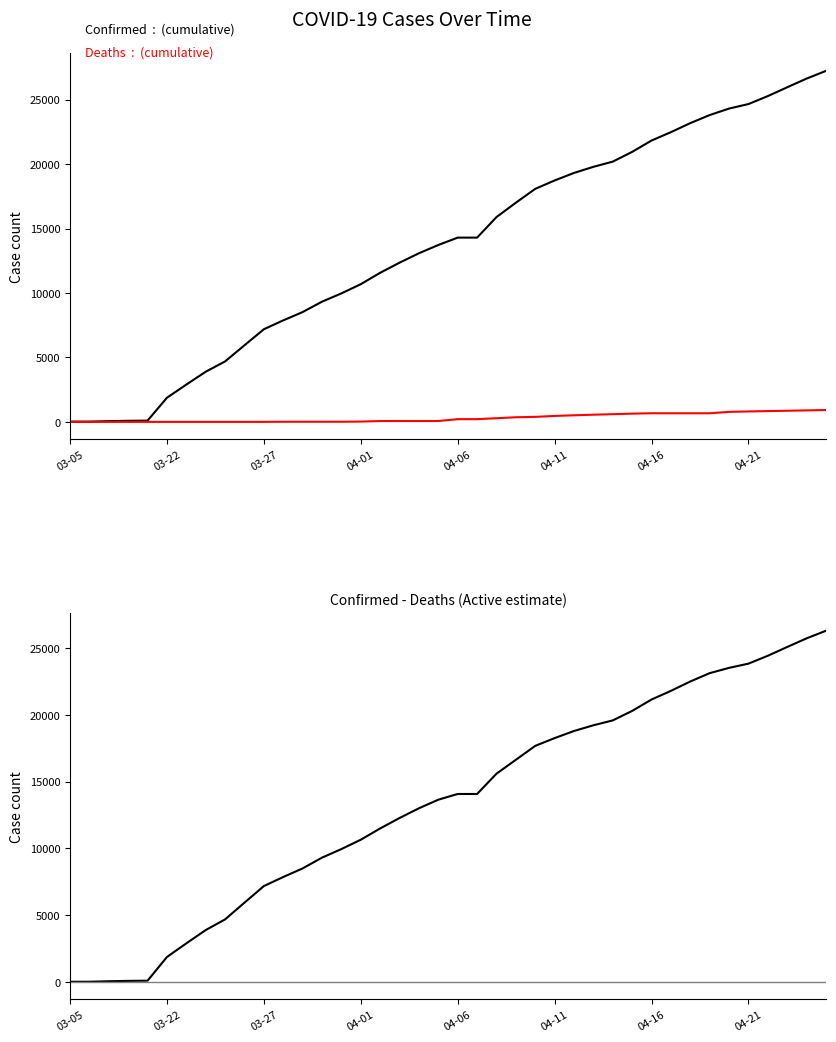

True or false: Confirmed - Deaths and Deaths cross at least once.

False